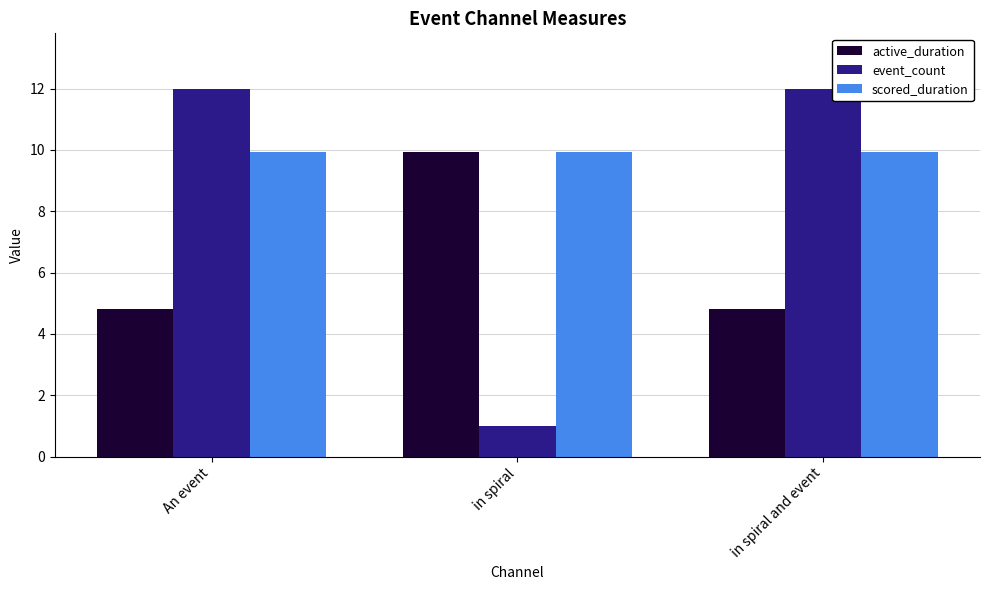

Which series has the largest range (max minus min)?

event_count